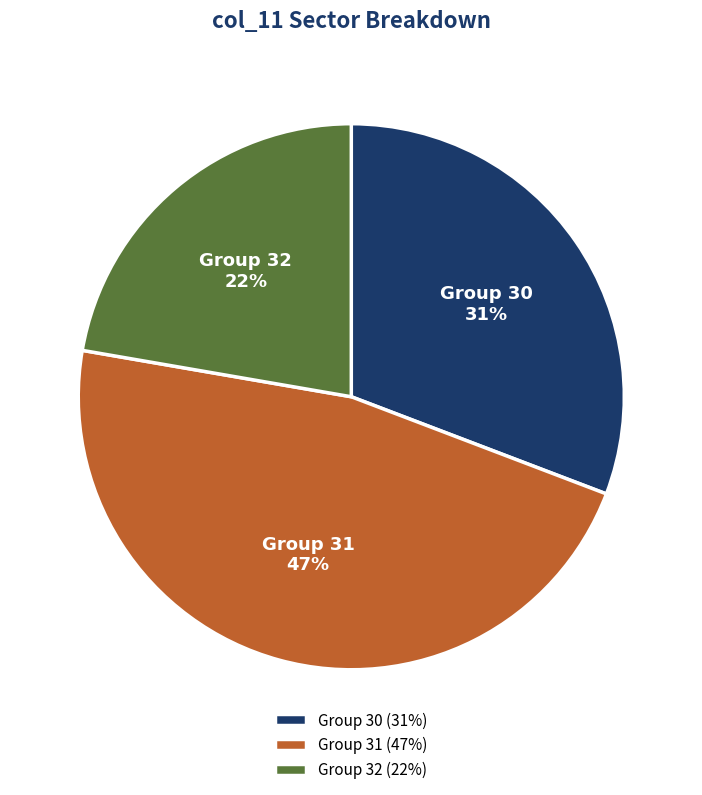

Is the sum of Group 32 and Group 31 greater than half?

Yes